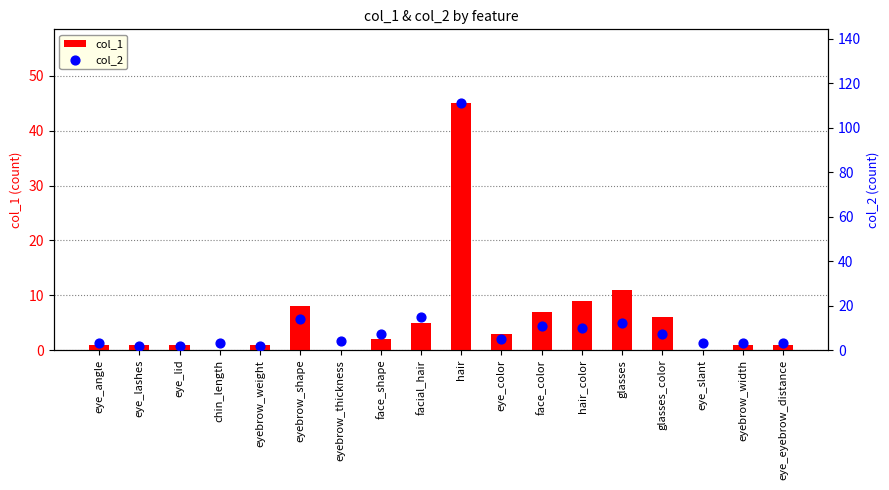

Which series contains the highest Y value?

col_2